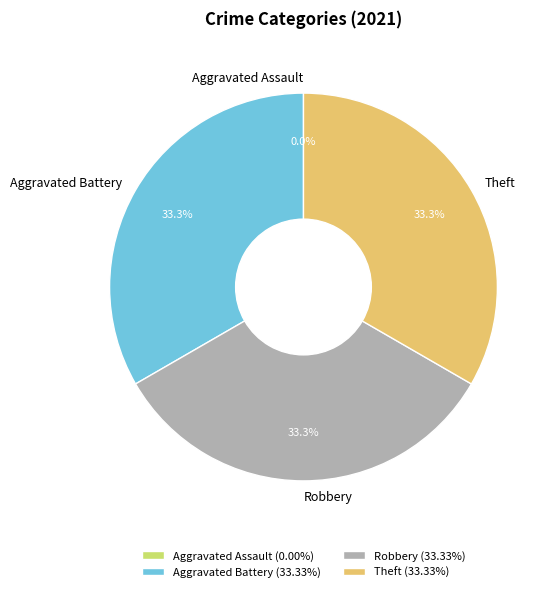

What is the smallest slice in the pie chart?

Aggravated Assault